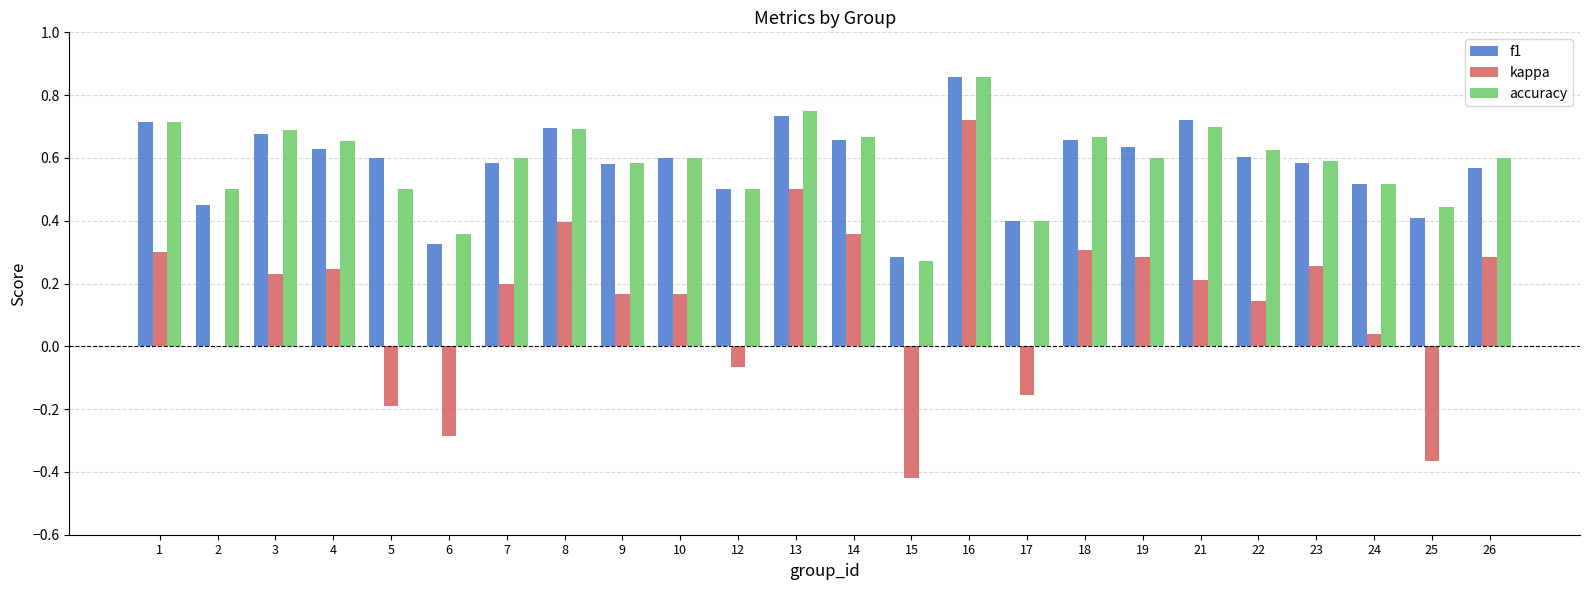

At which category is the sum across all series the highest?

16